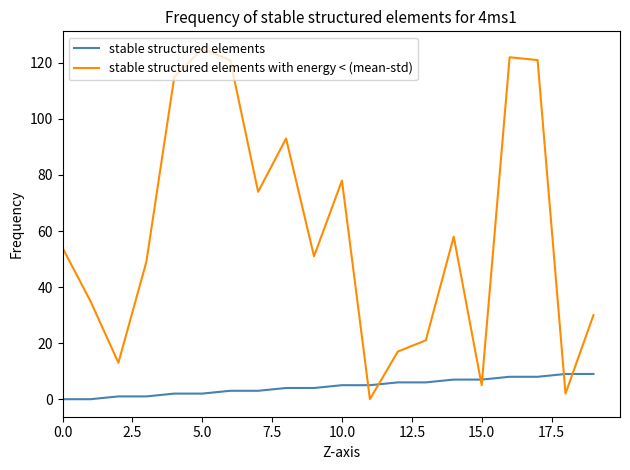

What are all the series names shown in the legend?

stable structured elements, stable structured elements with energy < (mean-std)